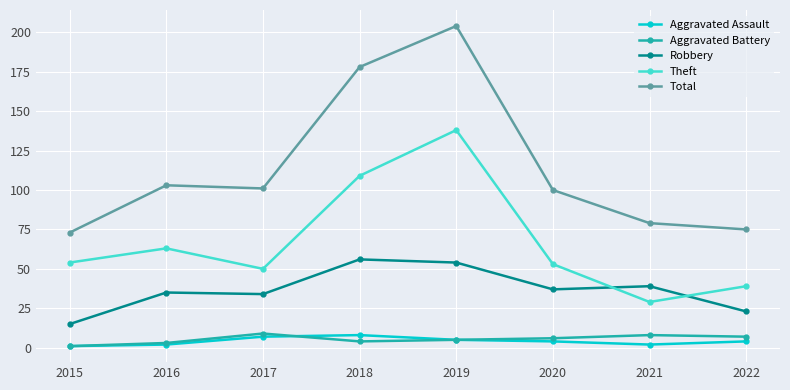

How many lines are shown in the chart?

5